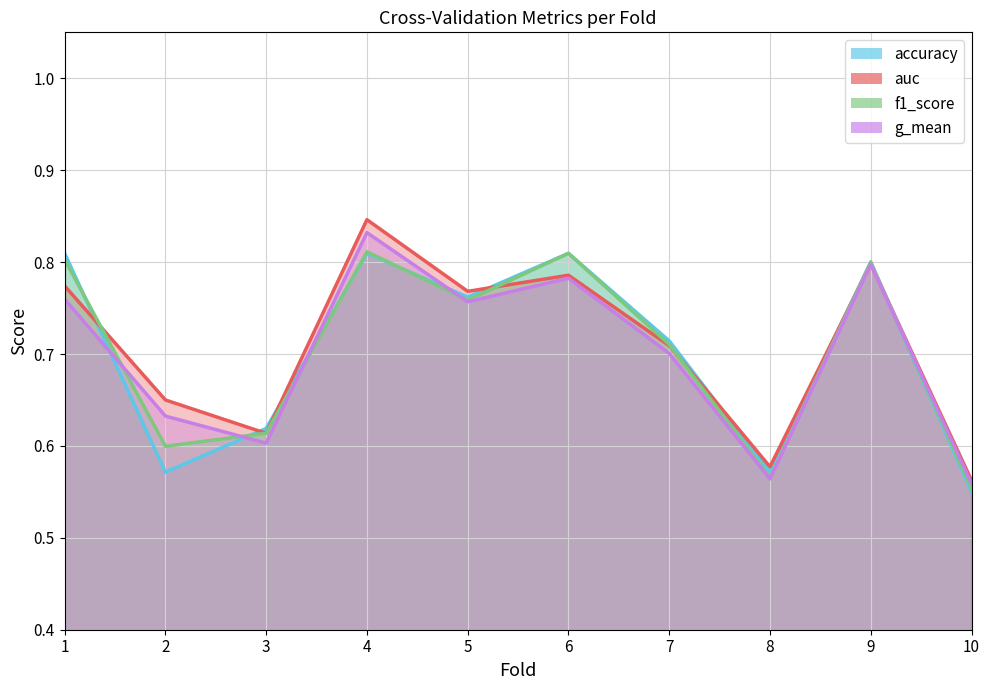

List the labels in order of g_mean value, smallest first.

10, 8, 3, 2, 7, 5, 1, 6, 9, 4